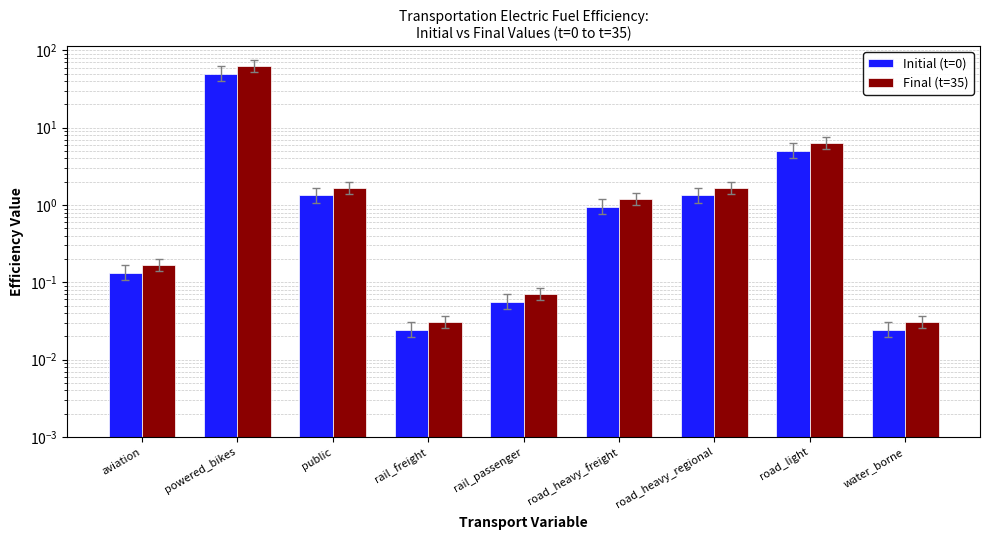

What is the total value across all series at rail_passenger?

0.1